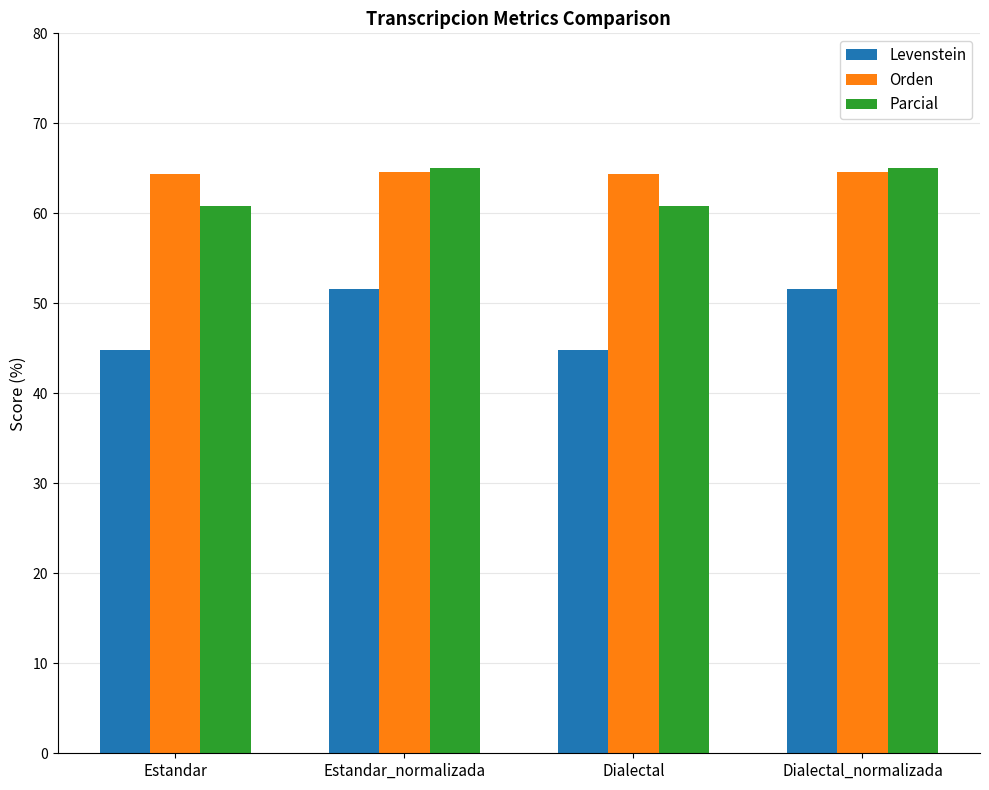

How many bars are there in total?

12